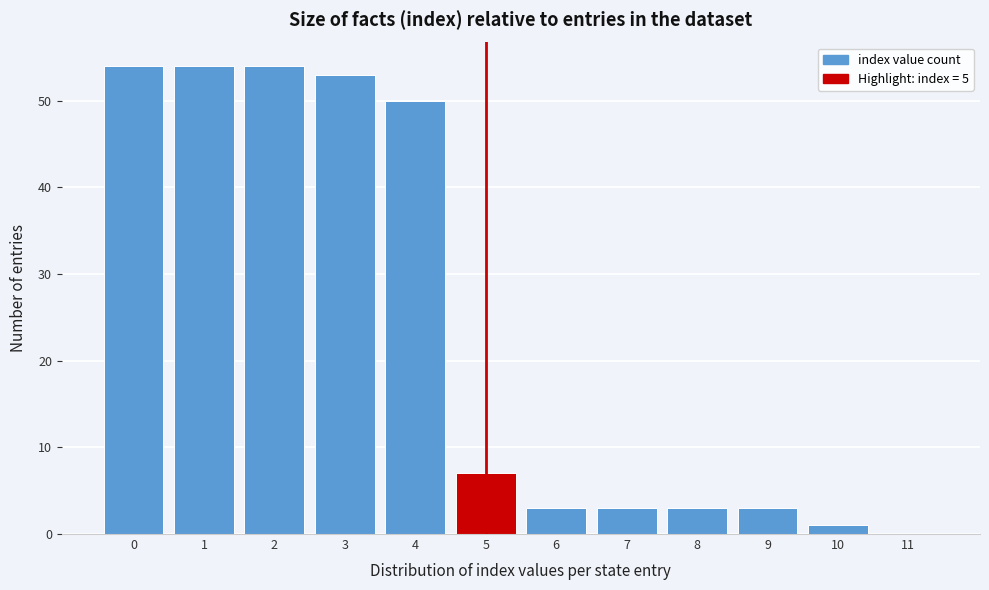

Reading right to left, list all the values displayed in this chart.

11=0	10=1	9=3	8=3	7=3	6=3	5=7	4=50	3=53	2=54	1=54	0=54